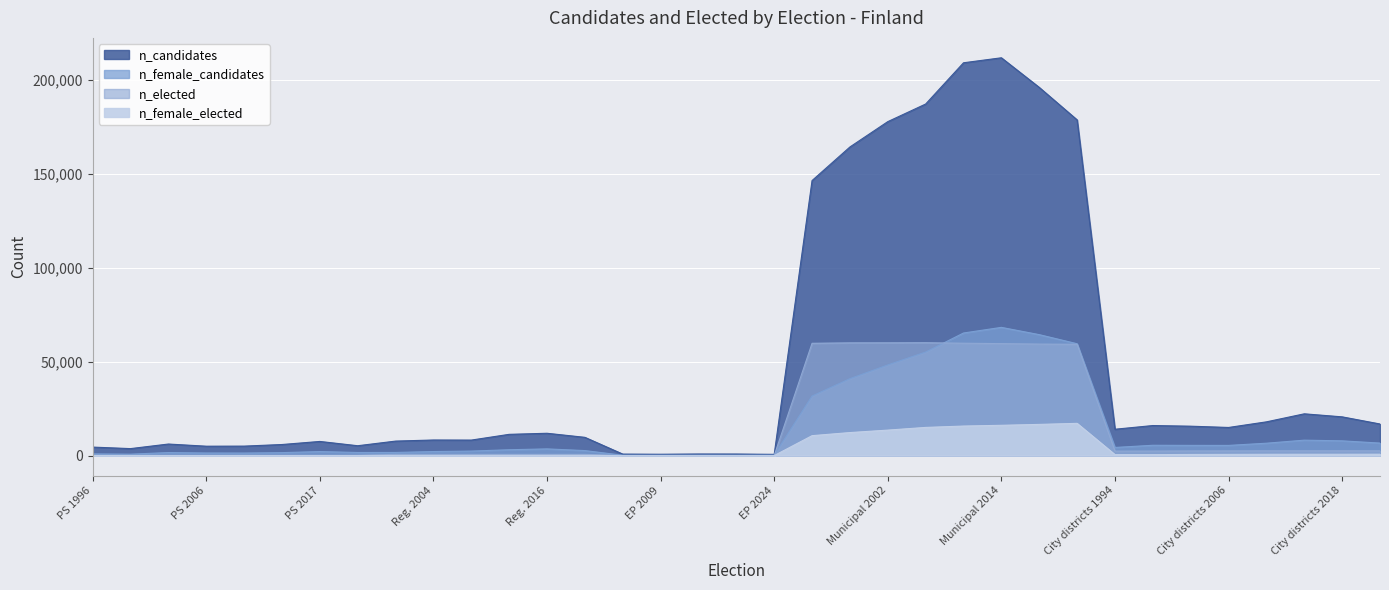

Which series has the largest total across all categories?

n_candidates